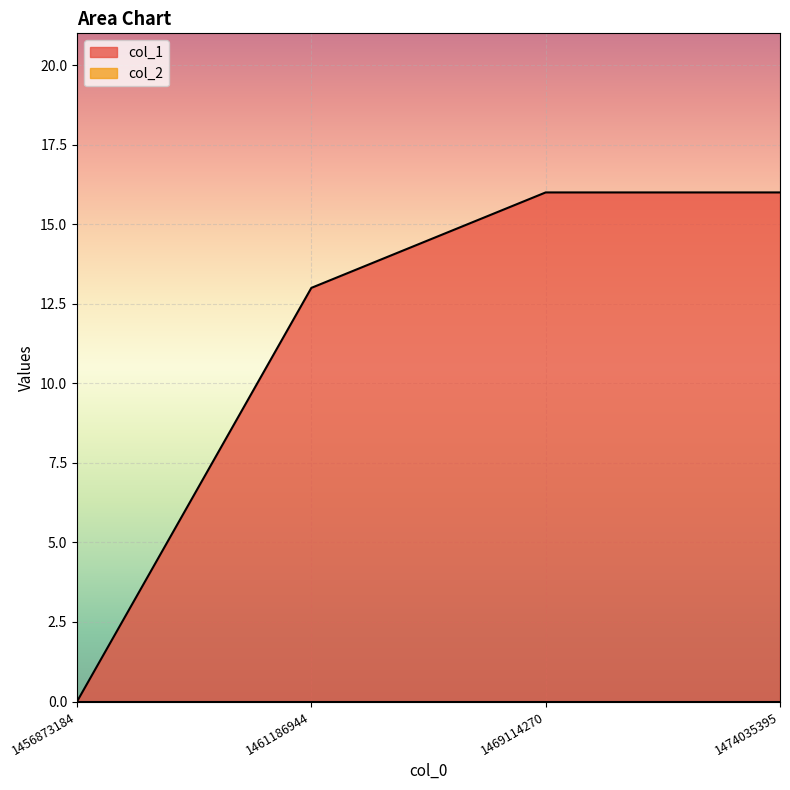

Reading right to left, list all the values displayed in this chart.

1474035395=16	1469114270=16	1461186944=13	1456873184=0